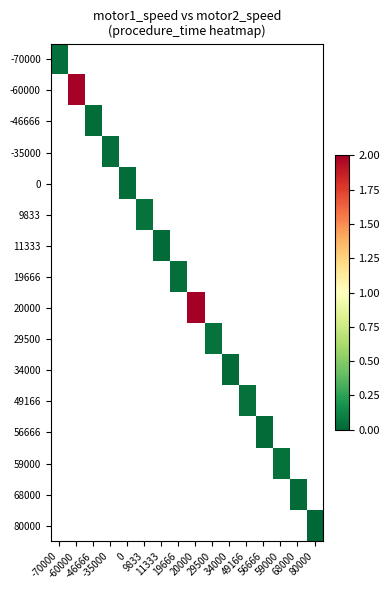

How many positive values does the 29500 series have?

1